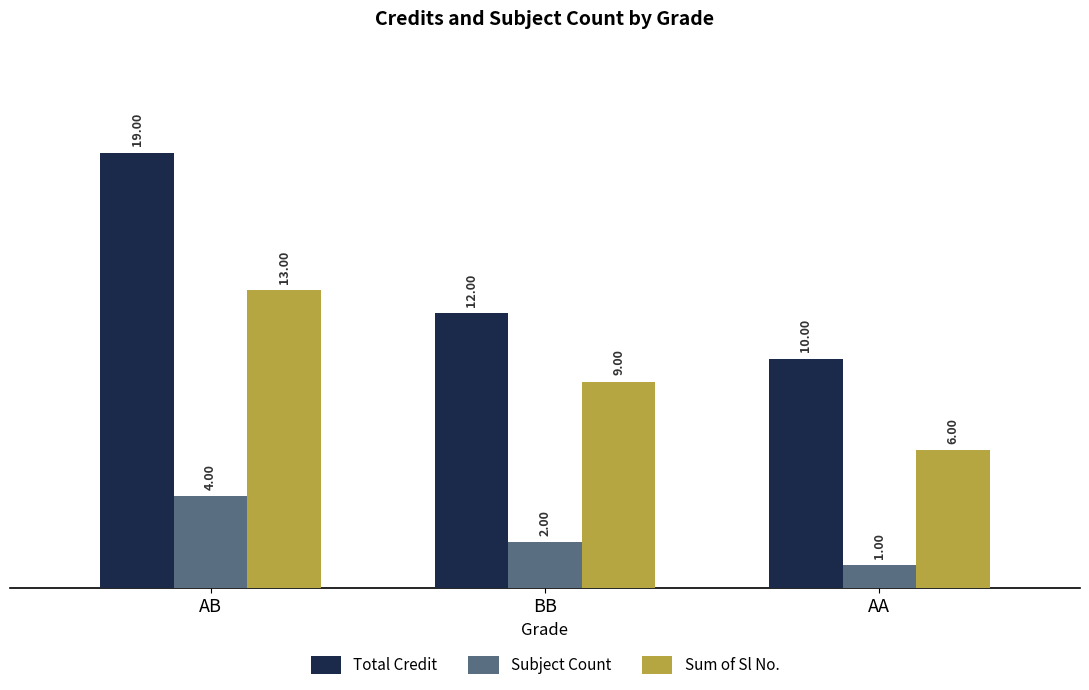

What is the difference between the maximum and minimum values in the Subject Count series?

3